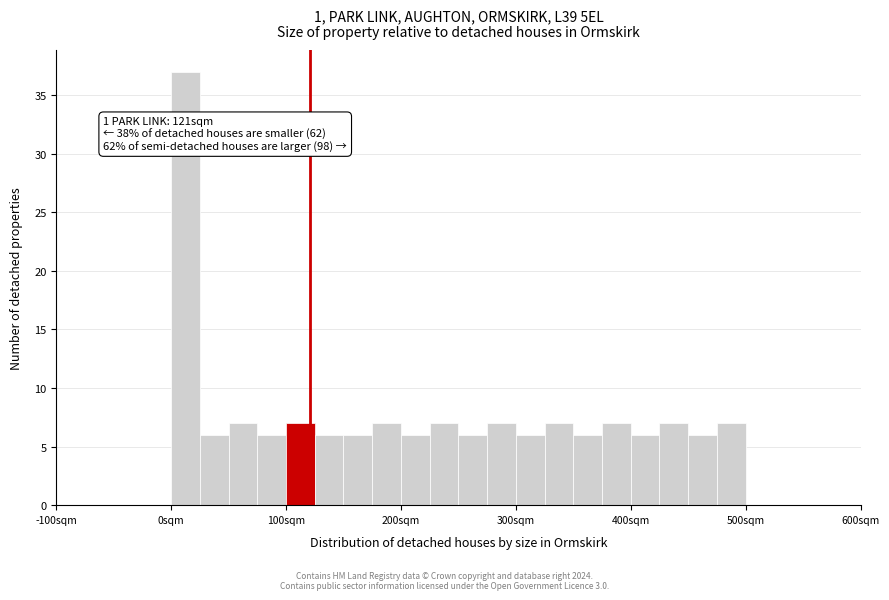

Around what value on the x-axis is the tallest bar? Give the approximate position of its centre, as read against the axis.

10